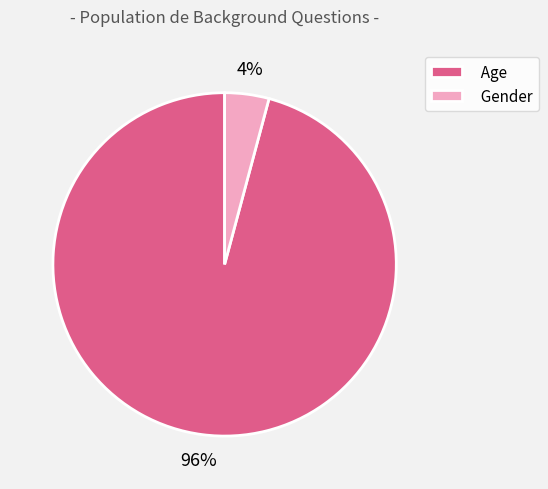

How many segments does this pie chart have?

2